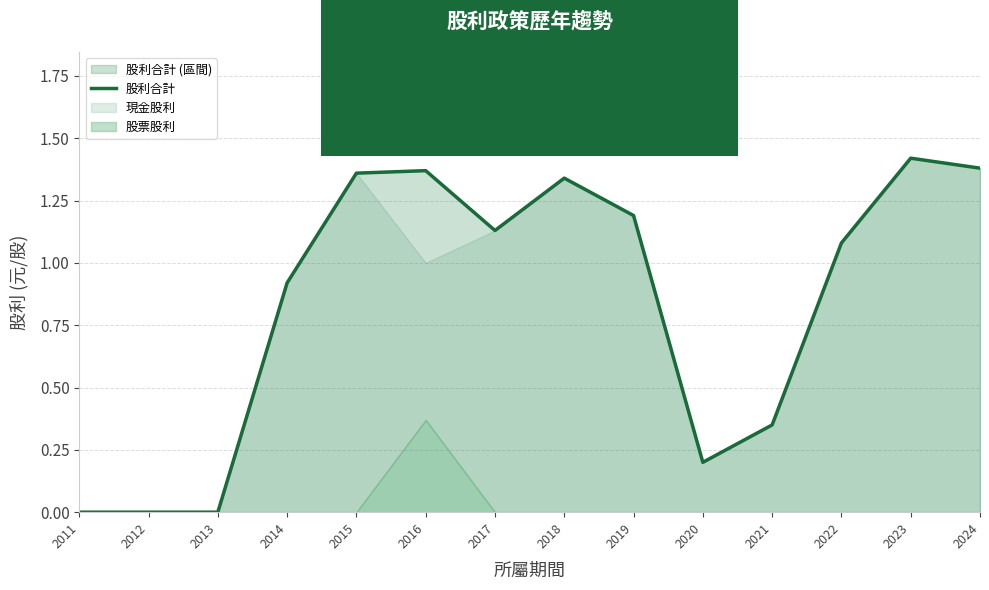

Rank the categories by value from highest to lowest.

2023, 2024, 2016, 2015, 2018, 2019, 2017, 2022, 2014, 2021, 2020, 2011, 2012, 2013